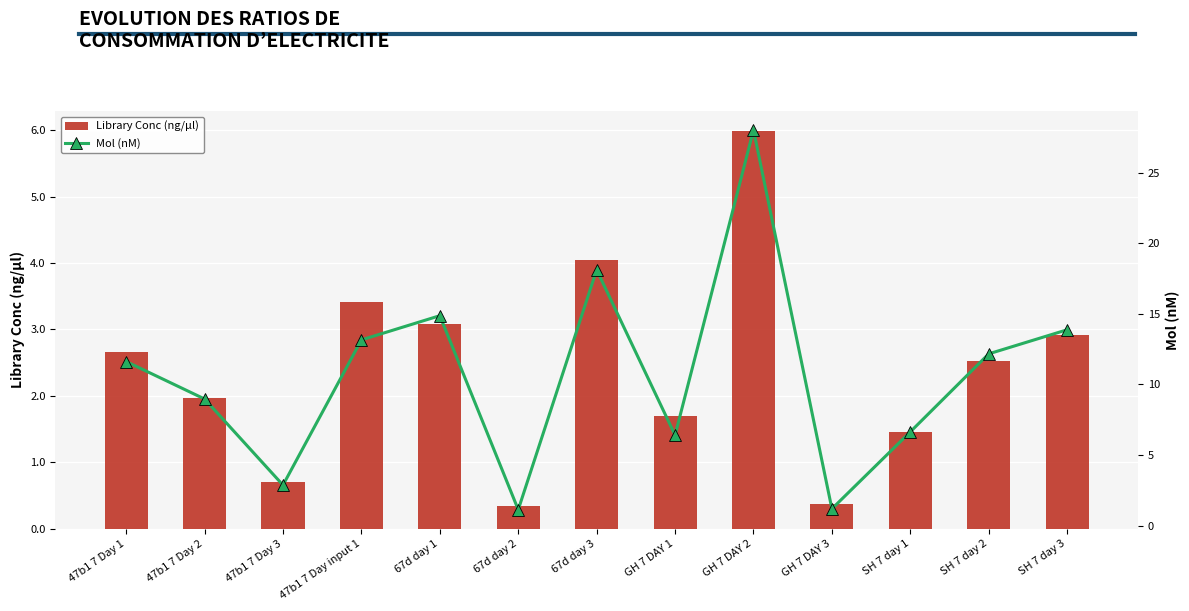

What is the difference between the Library Conc (ng/μl) values at 67d day 1 and GH 7 DAY 2?

2.9